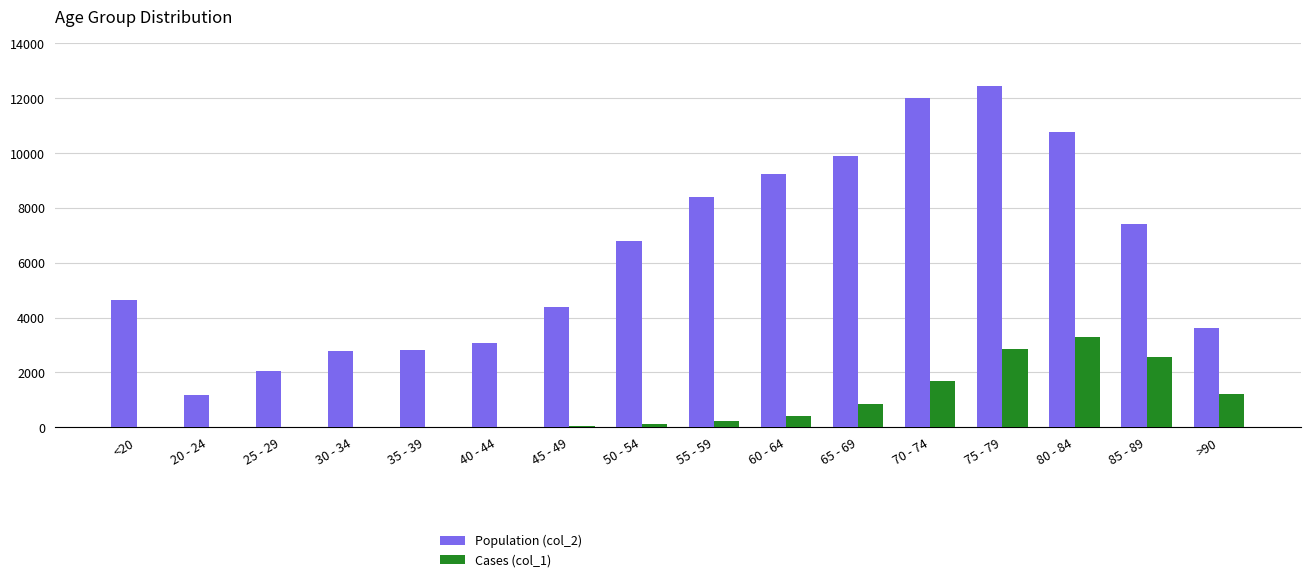

The value of Population (col_2) at 65 - 69 is 5842. True or false?

False